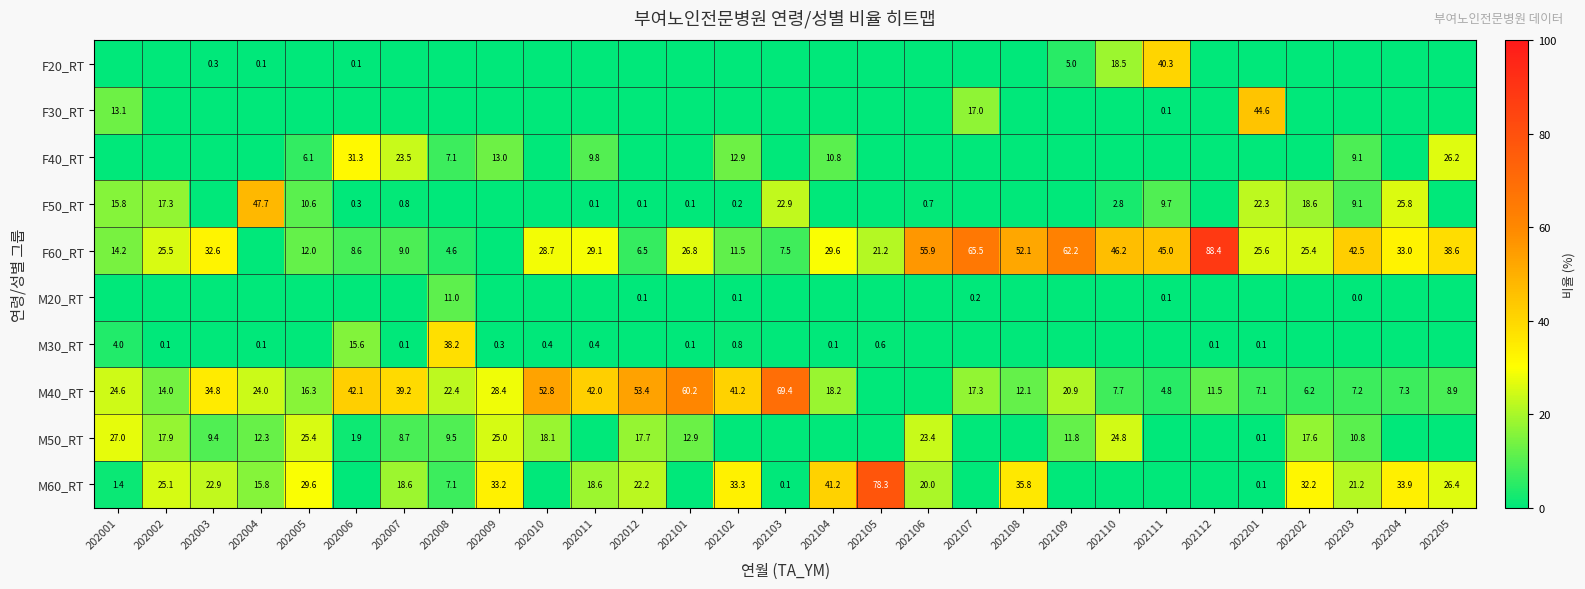

What is the total value across all series at 202205?

100.0